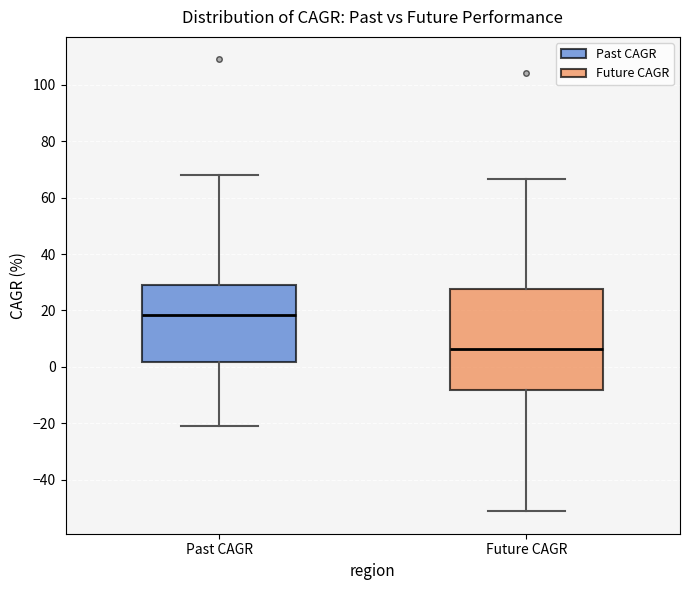

Where is the lower edge of the box for Future CAGR on the y-axis? The values are not printed on the chart, so give them approximately, as read against the axis.

-8